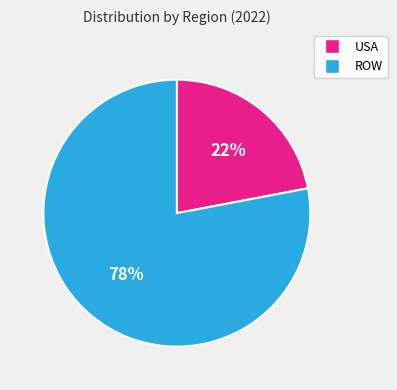

Do ROW and USA together represent more than half of the pie?

Yes